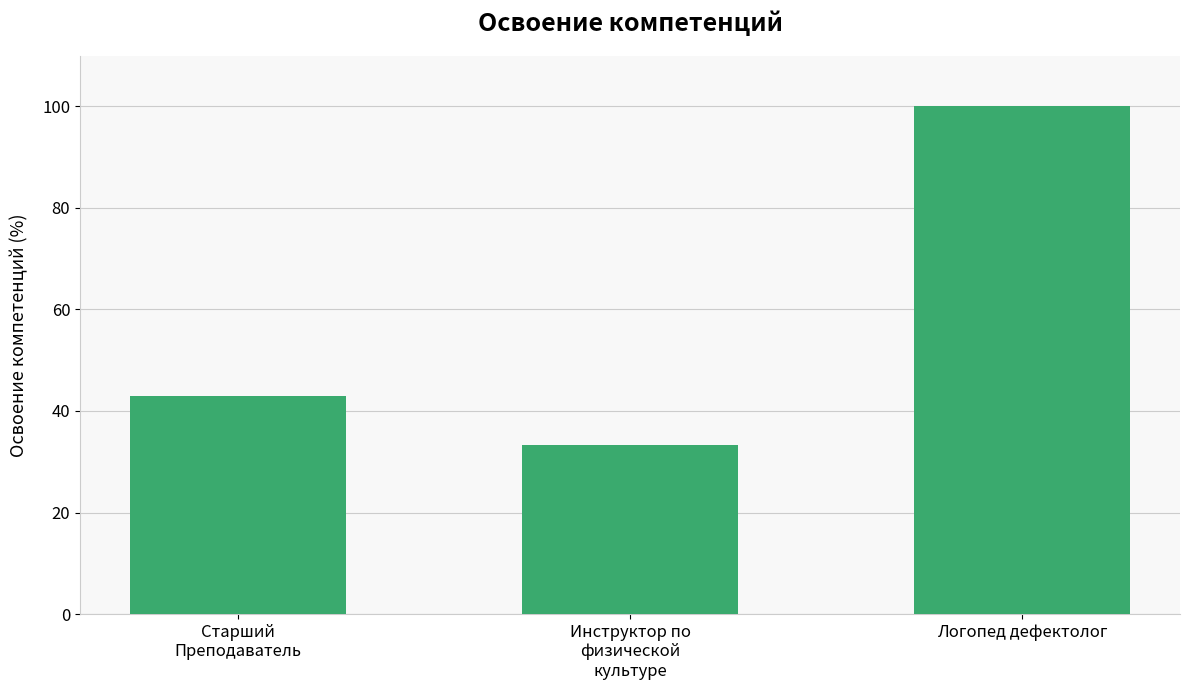

Is it true that the value at Инструктор по
физической
культуре is 33.3?

True